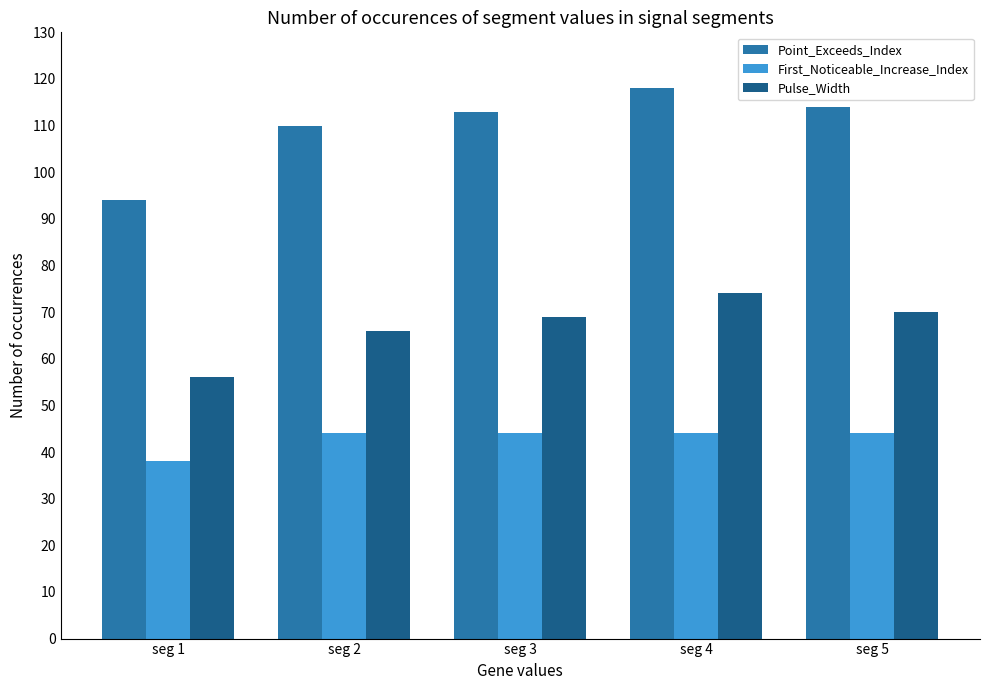

What is the difference between the maximum and minimum values in the First_Noticeable_Increase_Index series?

6